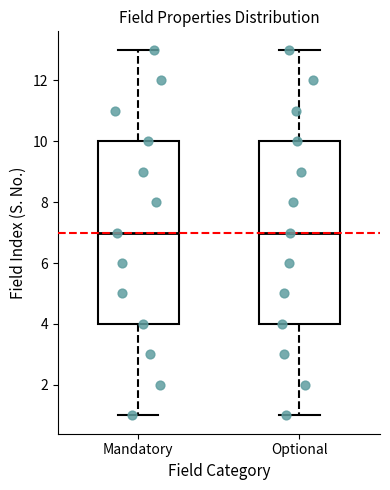

Reading left to right, transcribe this box plot: for each box, give where its median line is, the range the box spans, and where its two whiskers end, as read against the y-axis. The values are not printed on the chart, so give them approximately, as read against the axis.

Mandatory: median 7, box 4 to 10, whiskers 1 to 13
Optional: median 7, box 4 to 10, whiskers 1 to 13